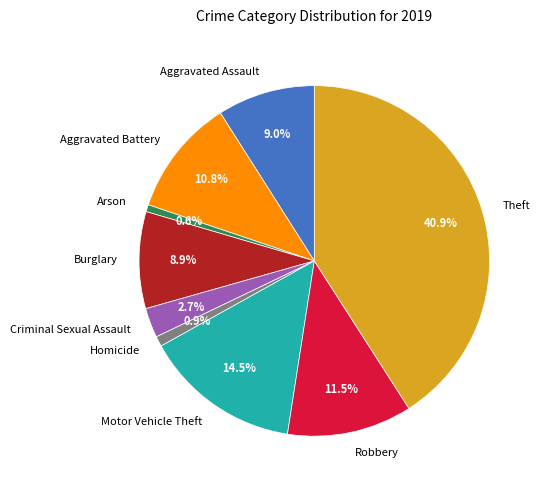

To the nearest percent, what is the difference between the largest and smallest slice percentages?

40%